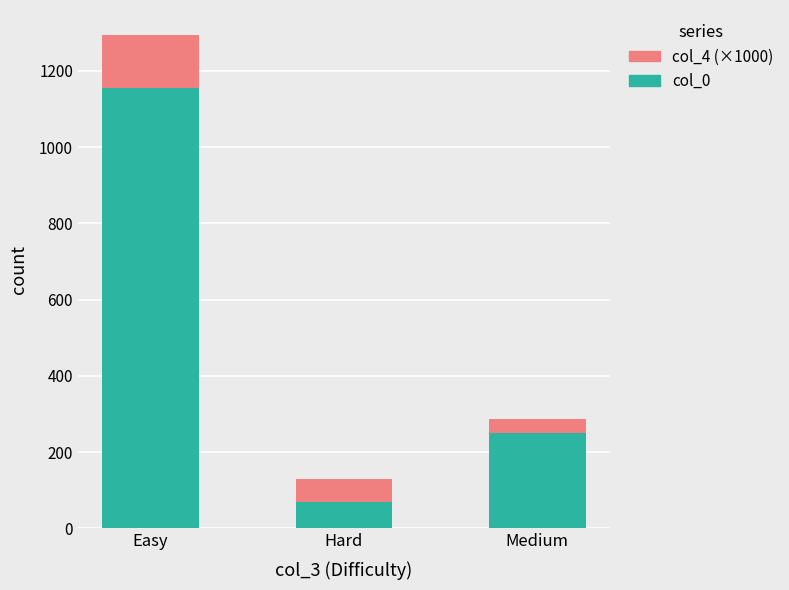

Rank the categories by col_0 value from lowest to highest.

Hard, Medium, Easy